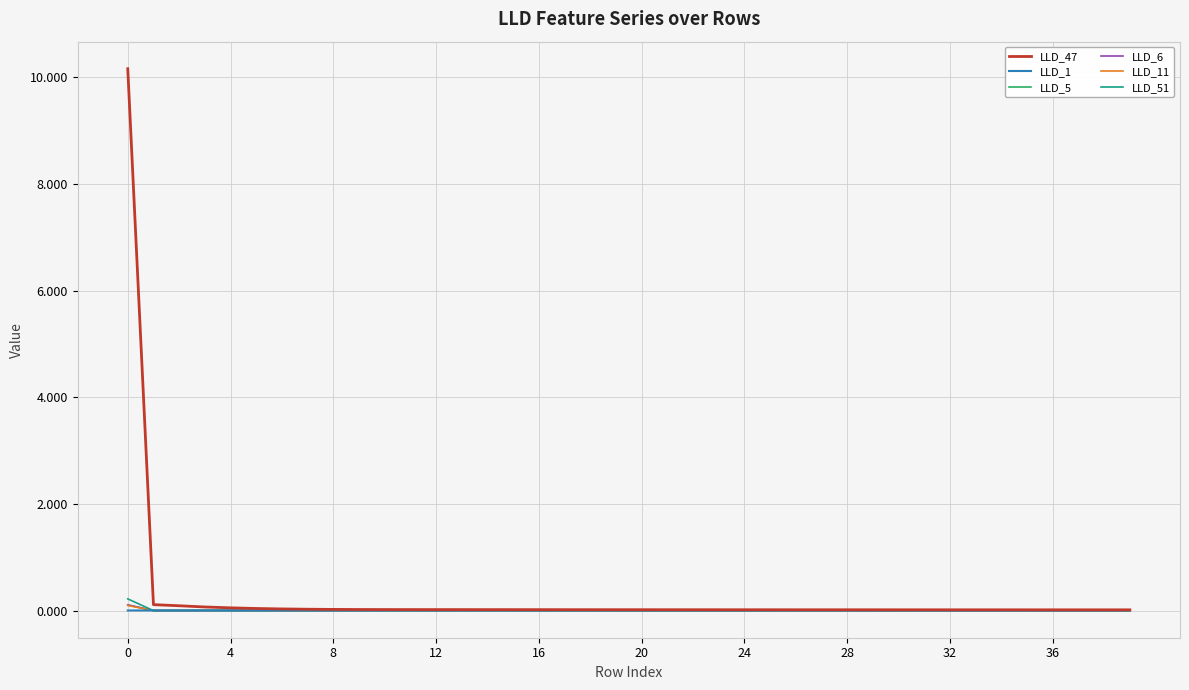

What is the greatest value displayed?

10.2